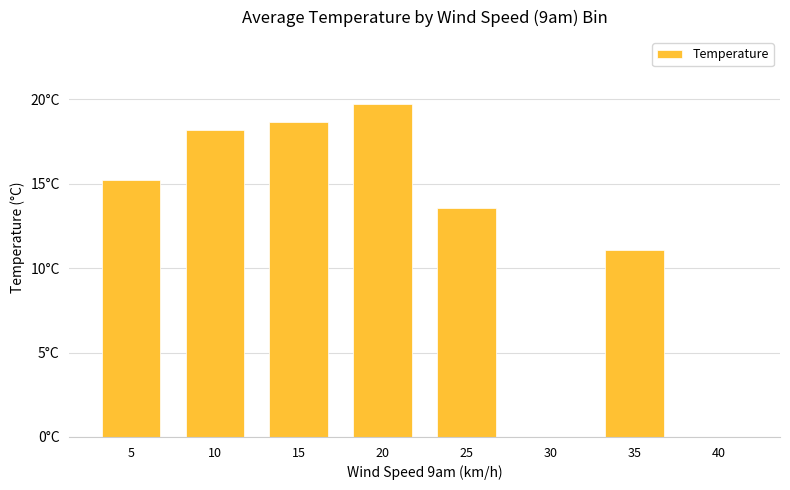

What is the average value?

12.0